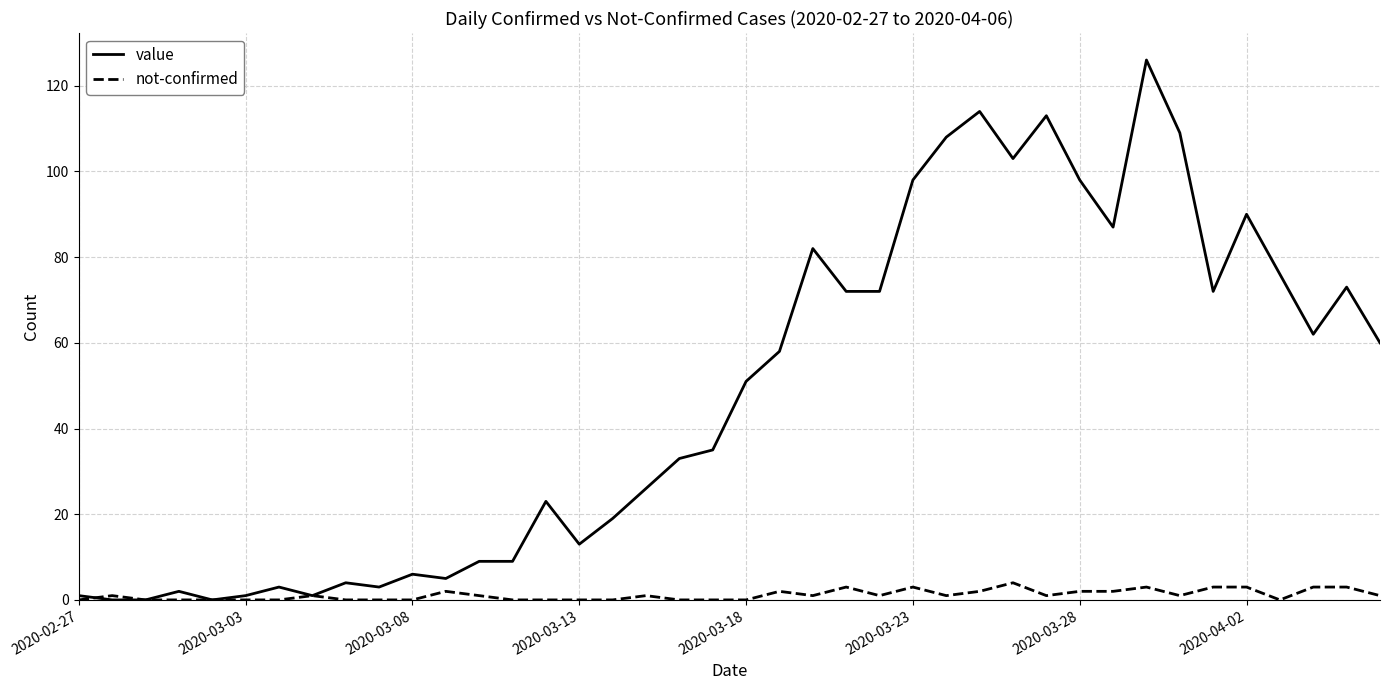

Which series has the largest range (max minus min)?

value